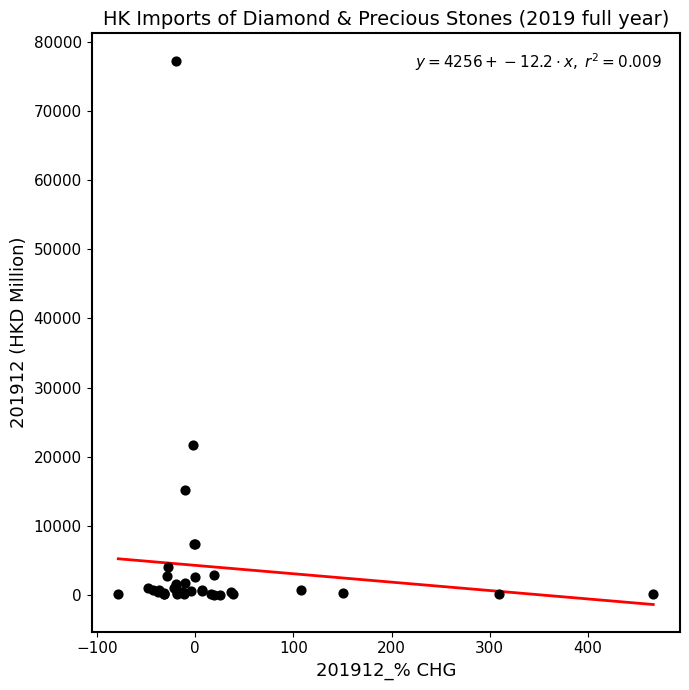

What Y value in the scatter plot is closest to 38683?

21731.9